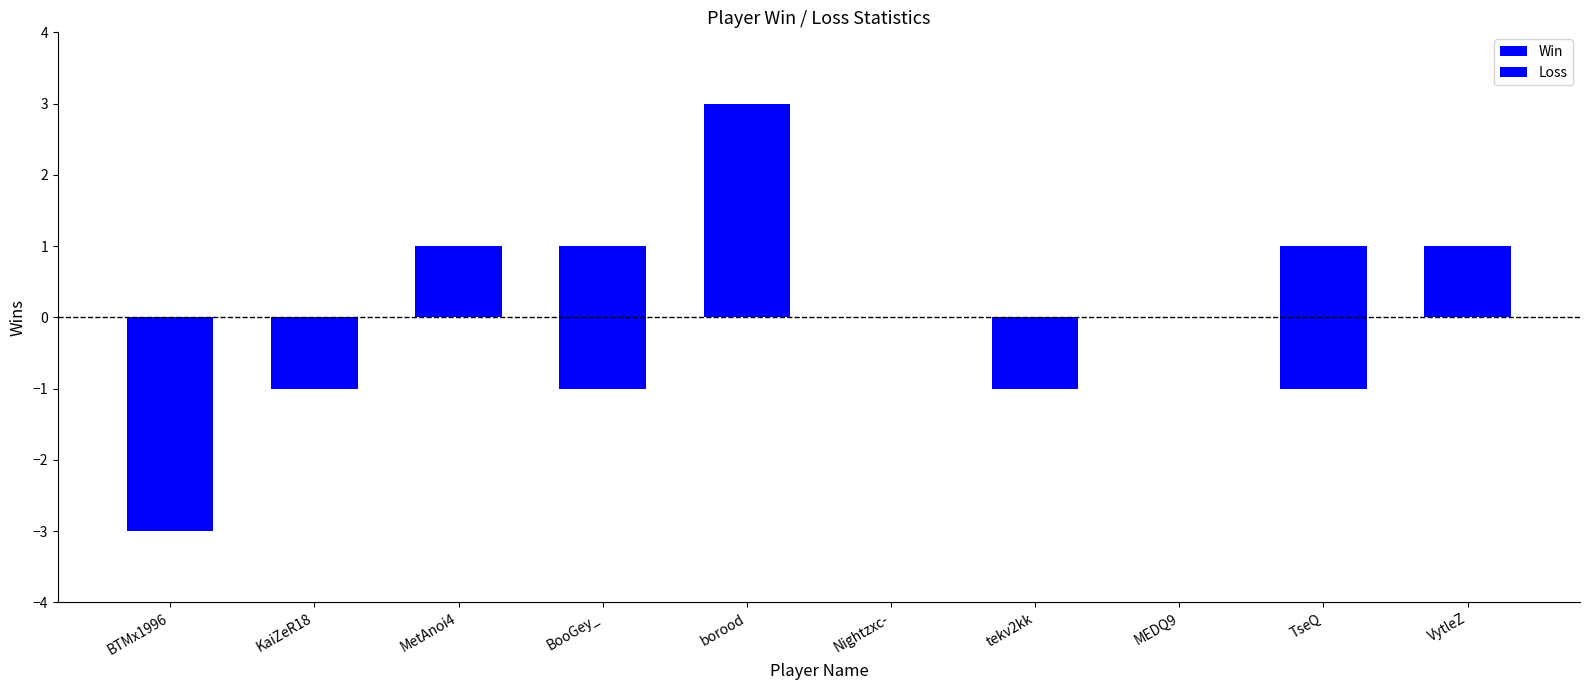

How many values in Loss are below zero?

5